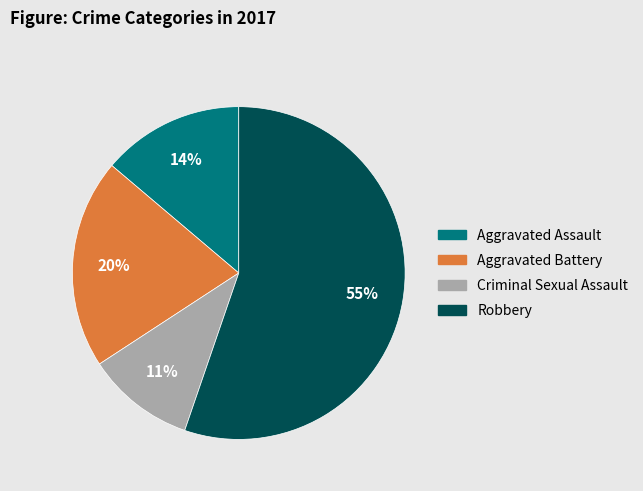

The Aggravated Assault slice represents 14% of the pie. True or false?

True